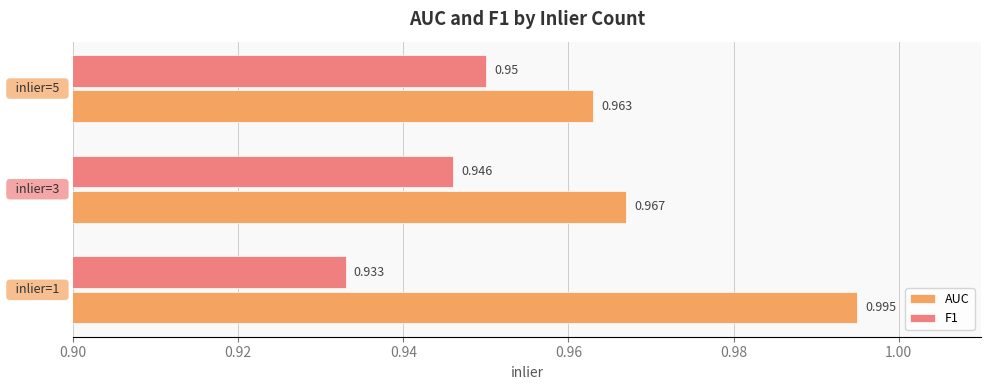

Which series has the largest total across all categories?

AUC